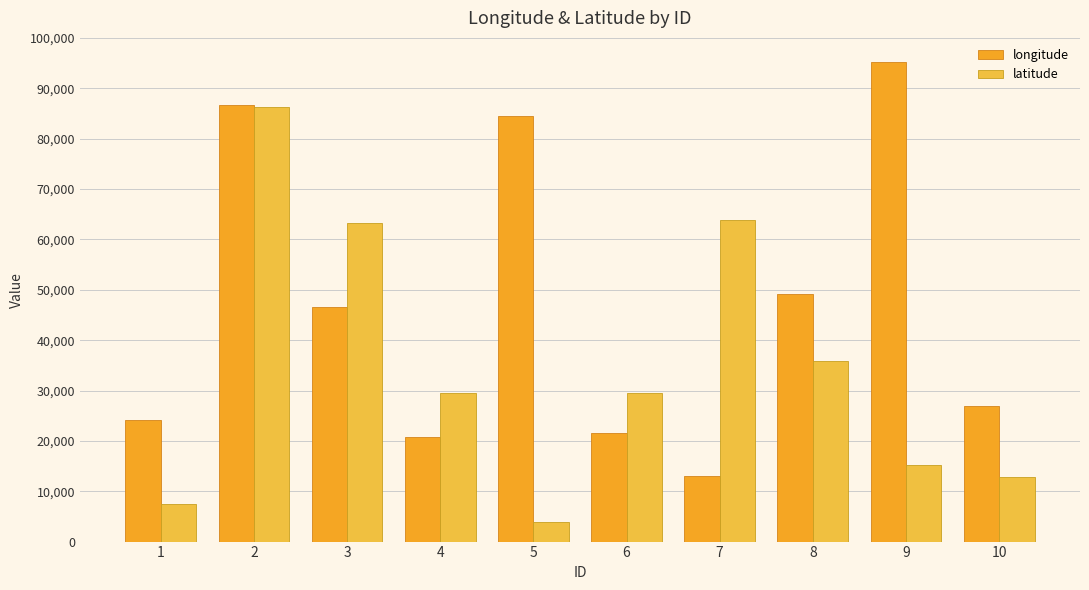

What is the difference between the second highest and minimum values in the longitude series?

73494